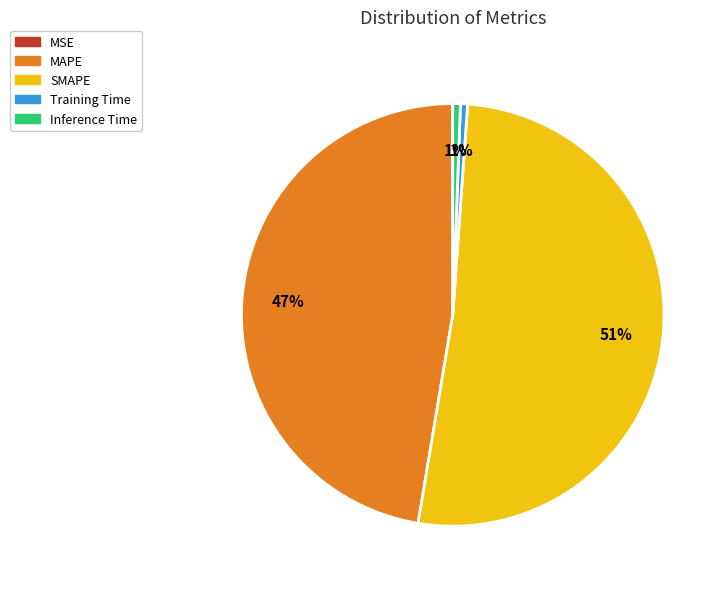

What percentage is the MAPE slice, to the nearest percent?

47%